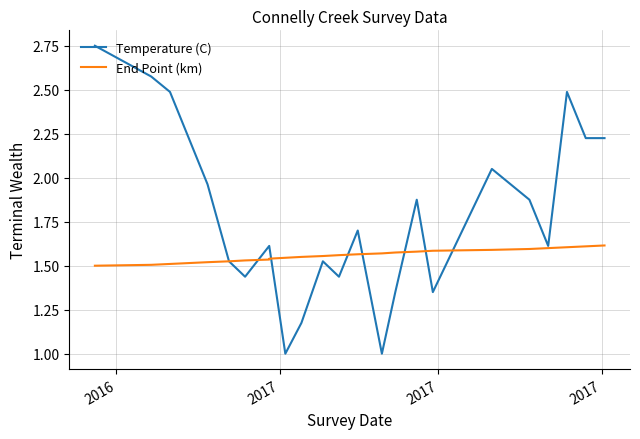

Which category has the highest value across all series?

2016